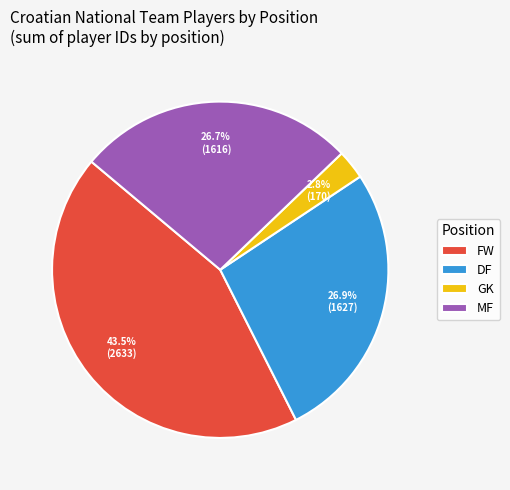

How many segments does this pie chart have?

4